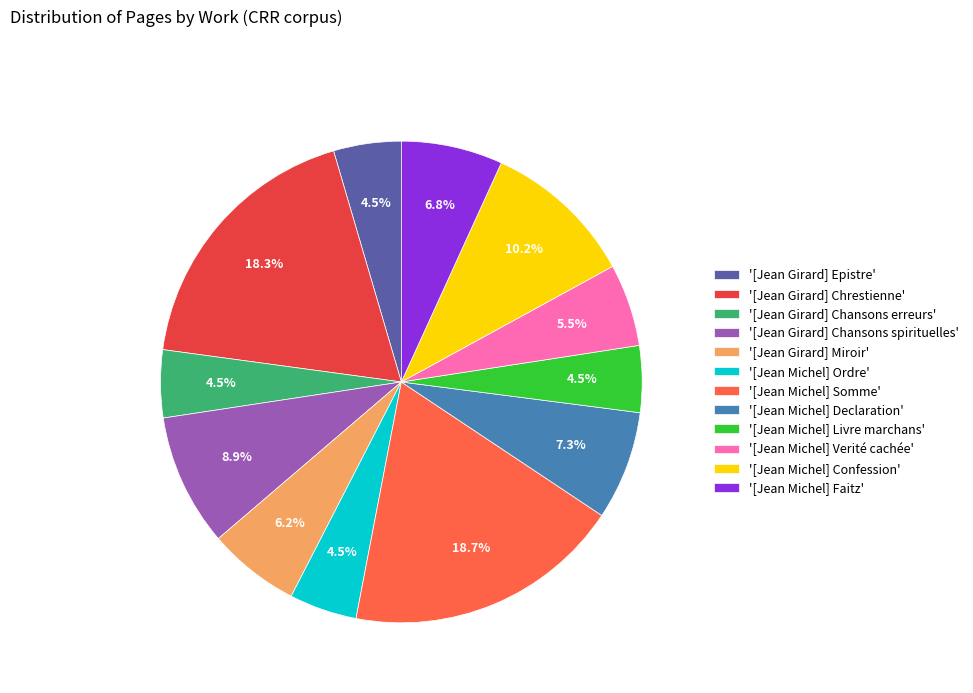

Which has a higher value, '[Jean Michel] Somme' or '[Jean Michel] Livre marchans'?

'[Jean Michel] Somme'